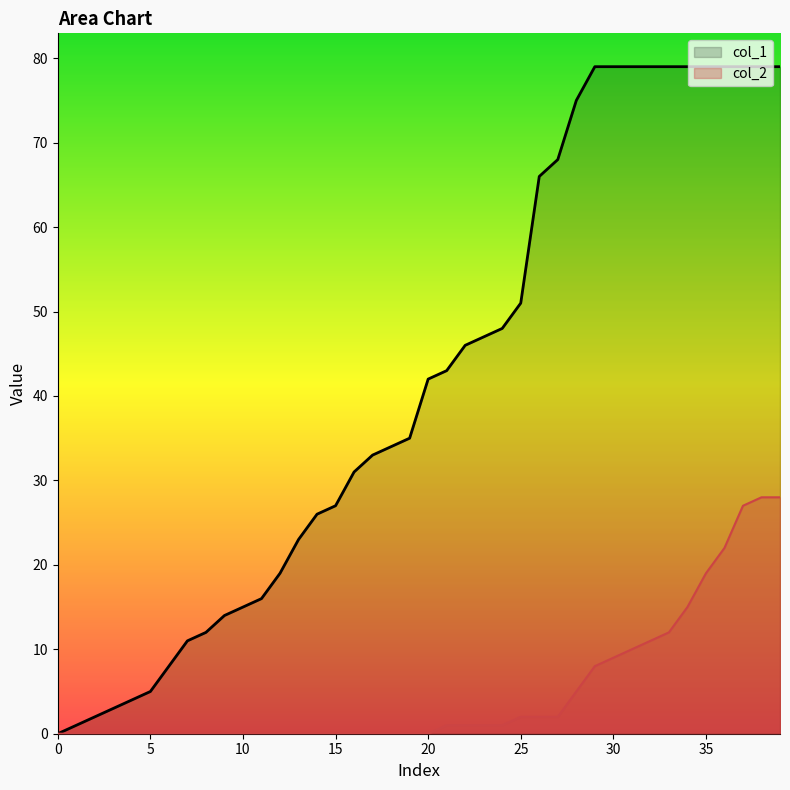

Reading left to right, transcribe all the data shown in this chart.

col_1: 0	1	2	3	4	5	8	11	12	14	15	16	19	23	26	27	31	33	34	35	42	43	46	47	48	51	66	68	75	79	79	79	79	79	79	79	79	79	79	79
col_2: 0	0	0	0	0	0	0	0	0	0	0	0	0	0	0	0	0	0	0	0	0	1	1	1	1	2	2	2	5	8	9	10	11	12	15	19	22	27	28	28